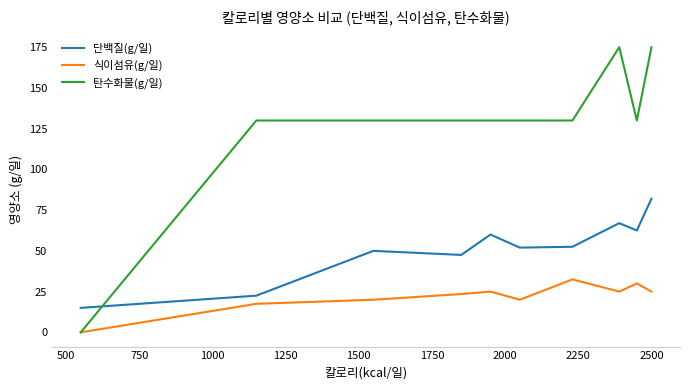

True or false: 탄수화물(g/일) and 단백질(g/일) intersect in this chart.

True